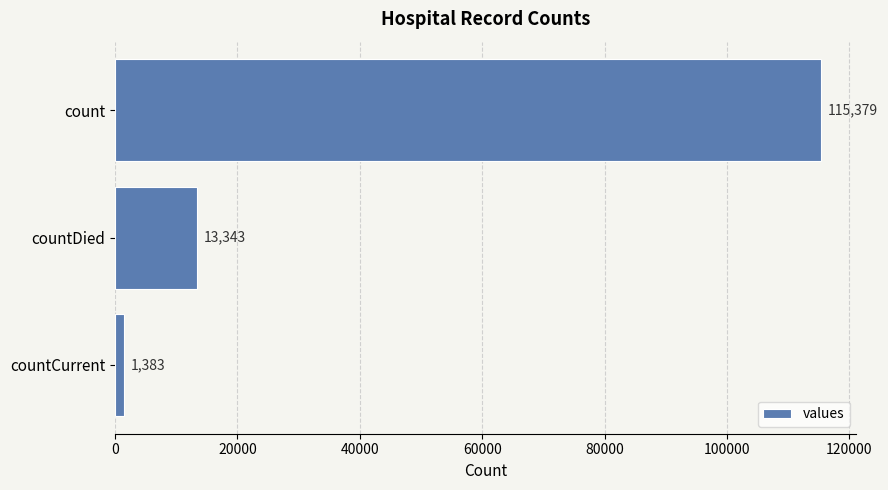

What position from the bottom is countCurrent?

1